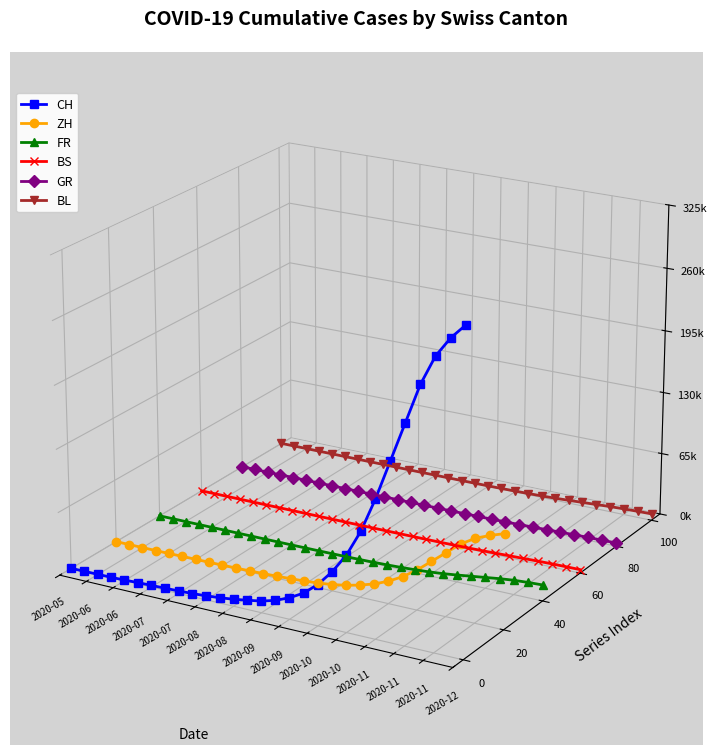

What is the spread (max minus min) of values at 28?

0.1